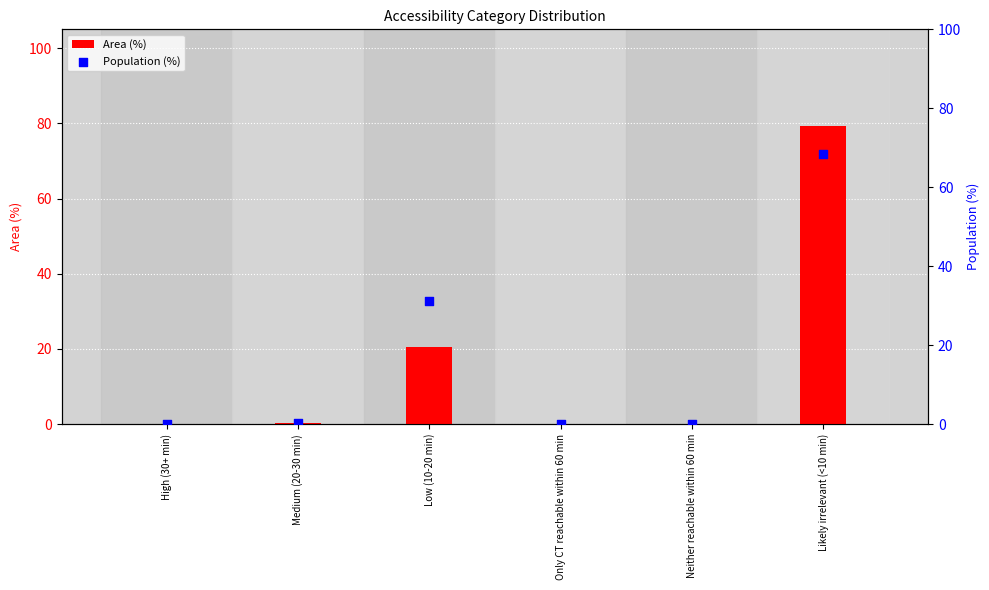

At how many categories does at least one series exceed 16?

2